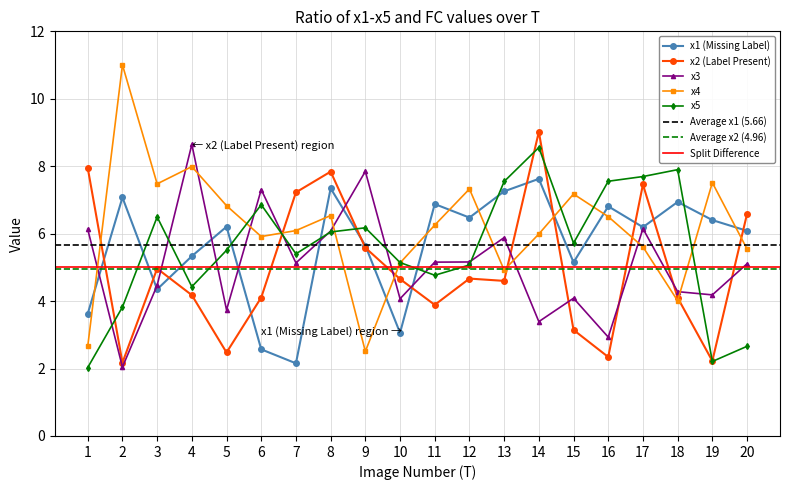

Is the value of x2 at 2 greater than the value of x4 at 7?

No